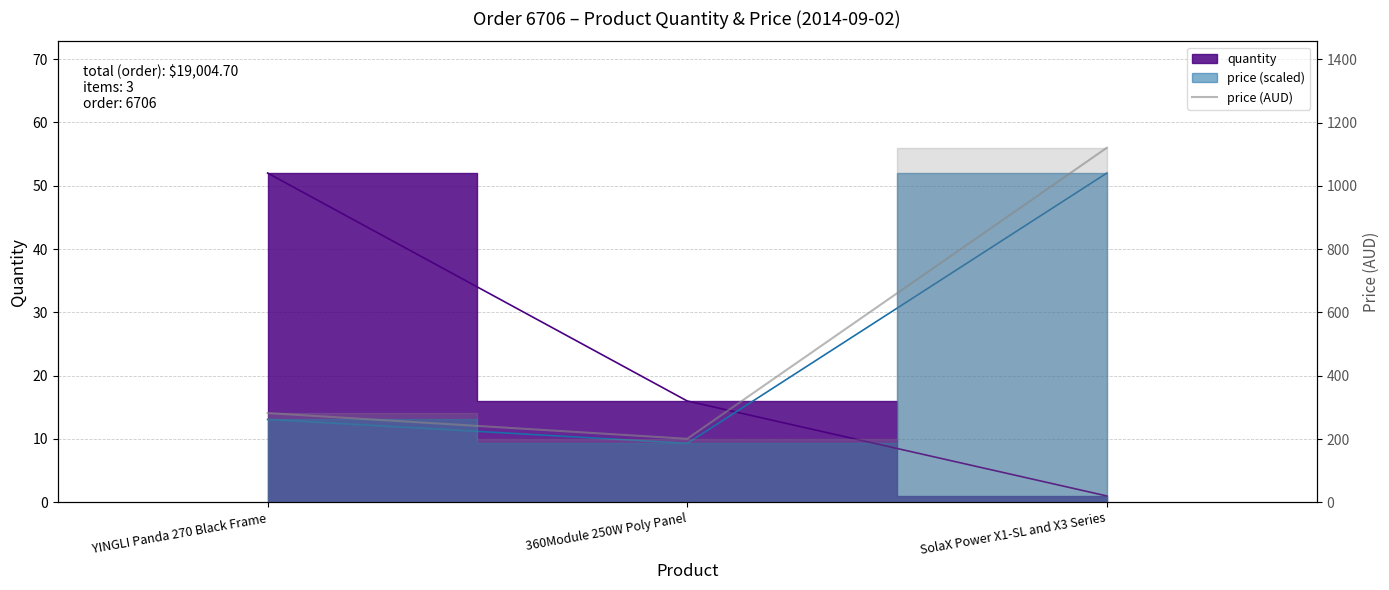

Reading left to right, extract all data points from this chart.

YINGLI Panda 270 Black Frame=282.1	360Module 250W Poly Panel=200.8	SolaX Power X1-SL and X3 Series=1120.9